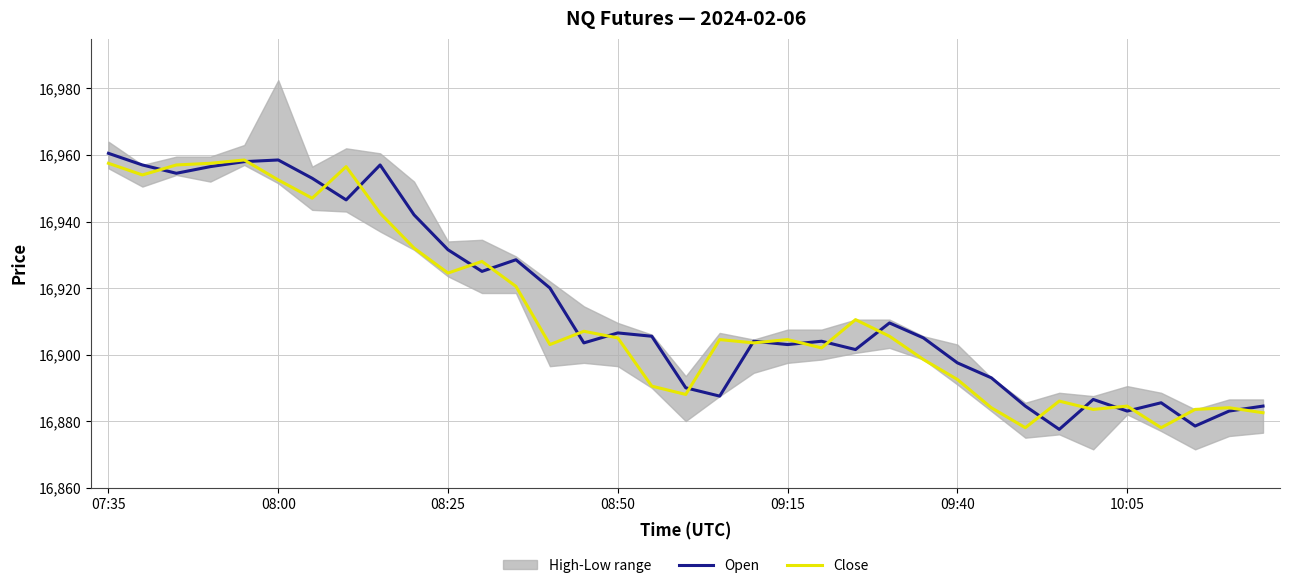

Does the chart have visible grid lines?

Yes